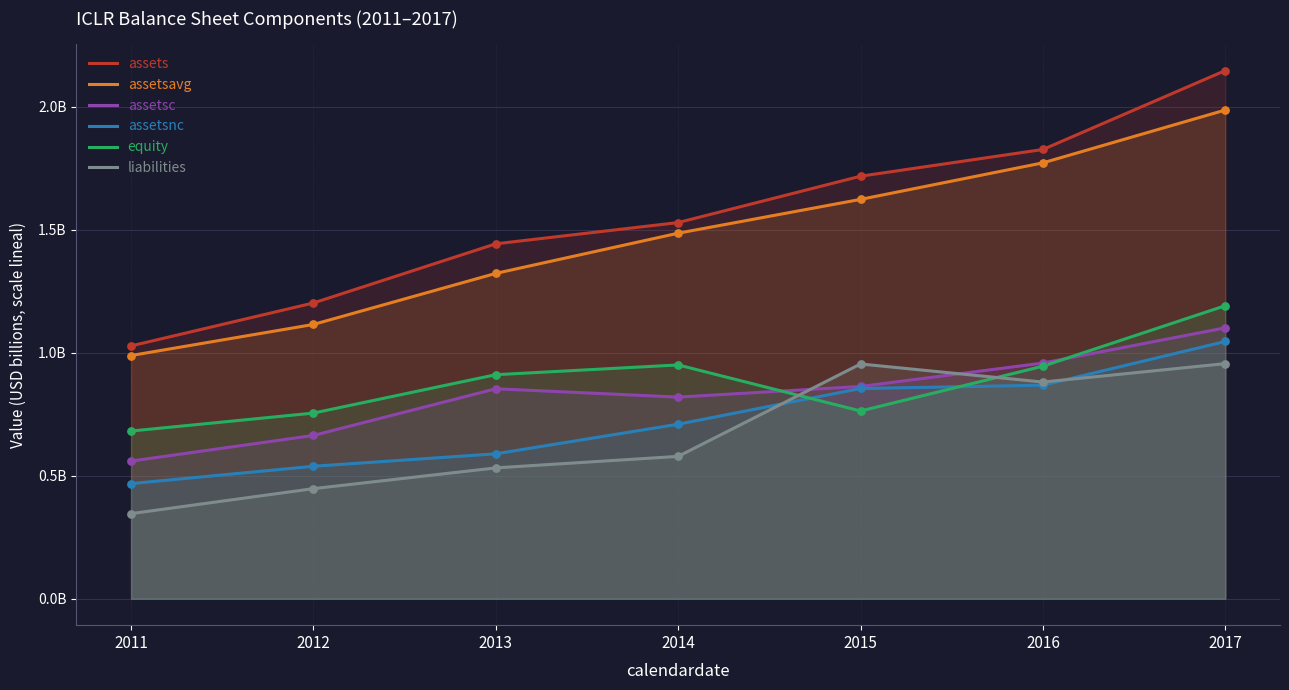

What are all the series names shown in the legend?

assets, assetsavg, assetsc, assetsnc, equity, liabilities